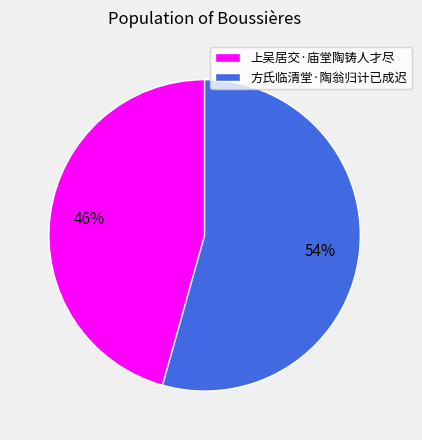

To the nearest percent, what percentage of the pie is 上吴居交·庙堂陶铸人才尽?

46%